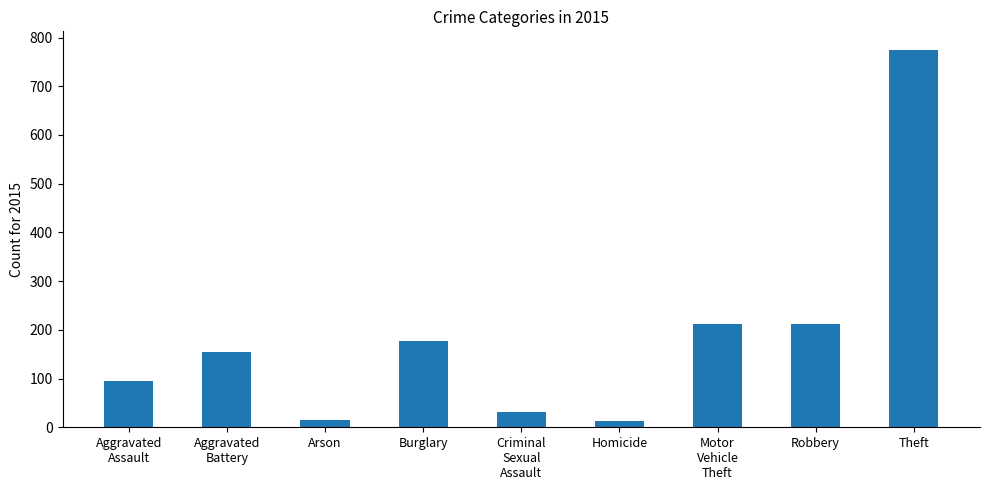

The chart shows a value of 1385 at Theft. True or false?

False